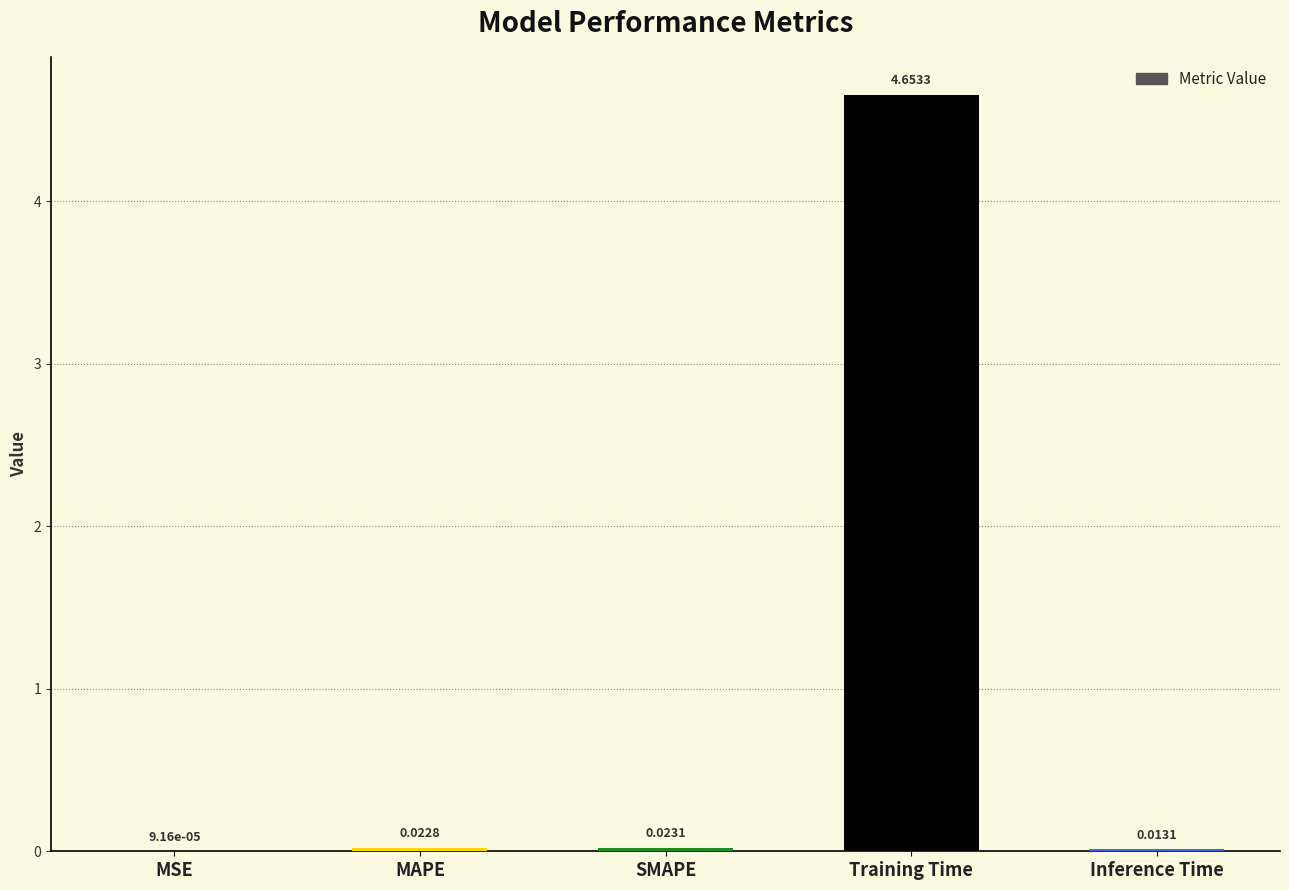

What is the change in value from Training Time to Inference Time?

-4.6